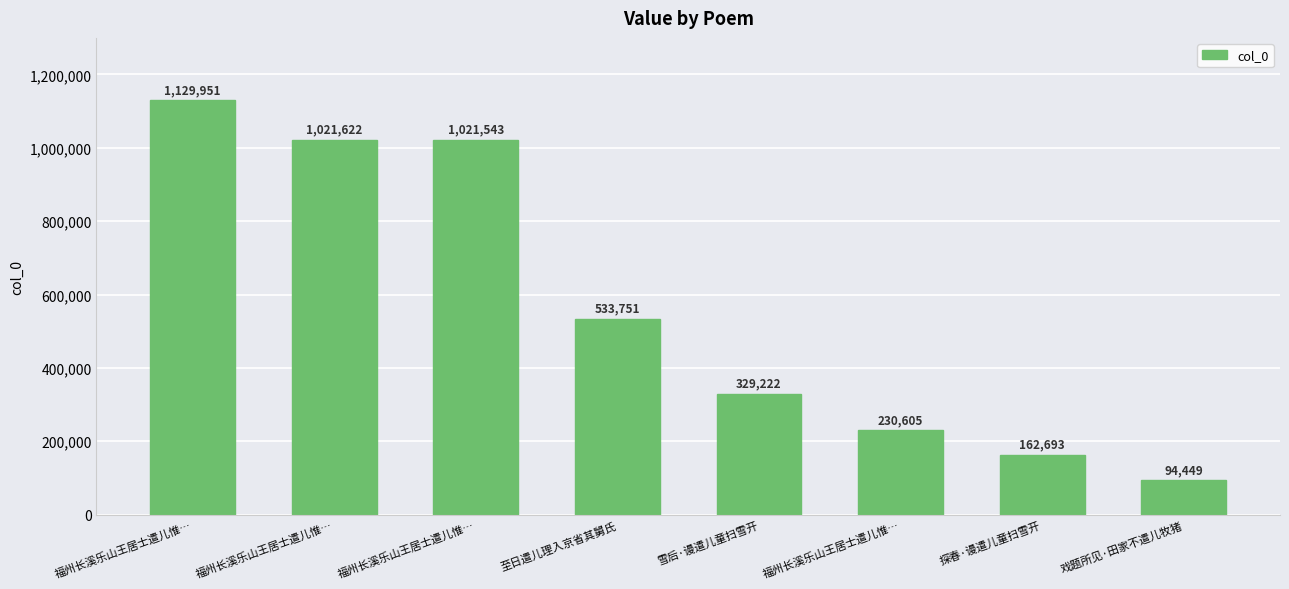

What is the value of the 4th bar from the left?

533751